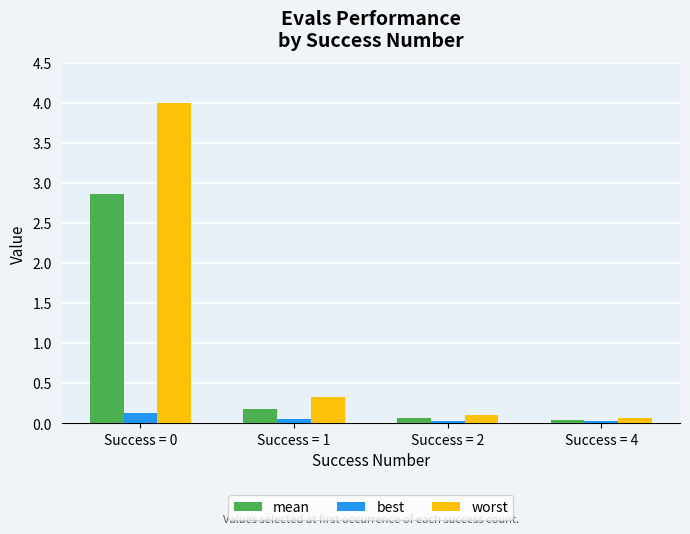

What is the spread (max minus min) of values at Success = 0?

3.9